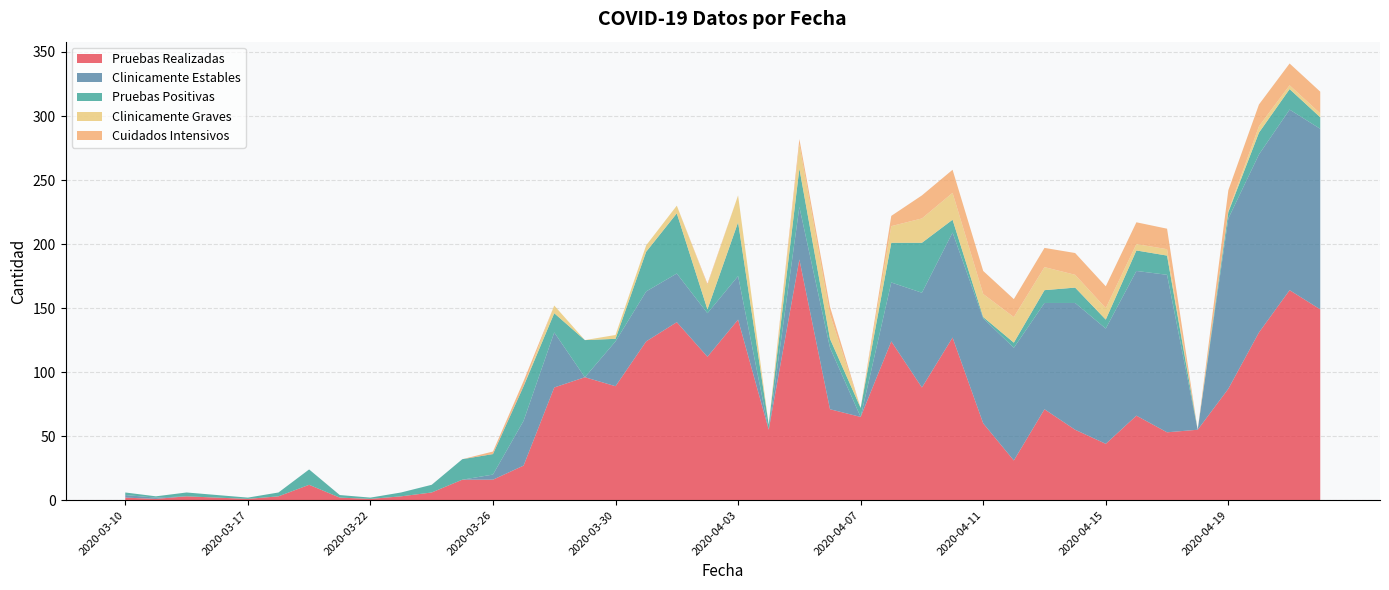

Reading right to left, what are all the values shown in this chart?

Pruebas Realizadas: 149	164	131	87	55	53	66	44	55	71	31	60	127	88	124	65	71	188	55	141	112	139	124	89	96	88	27	16	16	6	3	1	2	12	3	1	2	3	1	2
Clinicamente Estables: 141	141	139	133	0	123	113	90	99	83	88	82	82	74	46	0	48	41	0	34	34	38	39	35	0	43	35	4	0	0	0	0	0	0	0	0	0	0	1	2
Pruebas Positivas: 9	16	17	5	0	15	16	7	12	10	4	1	10	39	31	7	7	30	4	42	3	47	31	2	29	15	27	16	16	6	3	1	2	12	3	1	2	3	1	2
Clinicamente Graves: 3	3	5	1	0	5	5	9	10	18	20	18	21	19	13	0	19	19	0	21	19	6	5	3	0	6	0	0	0	0	0	0	0	0	0	0	0	0	0	0
Cuidados Intensivos: 17	17	17	16	0	16	17	17	17	15	14	18	18	18	8	0	6	4	0	0	1	0	0	0	0	0	4	2	0	0	0	0	0	0	0	0	0	0	0	0